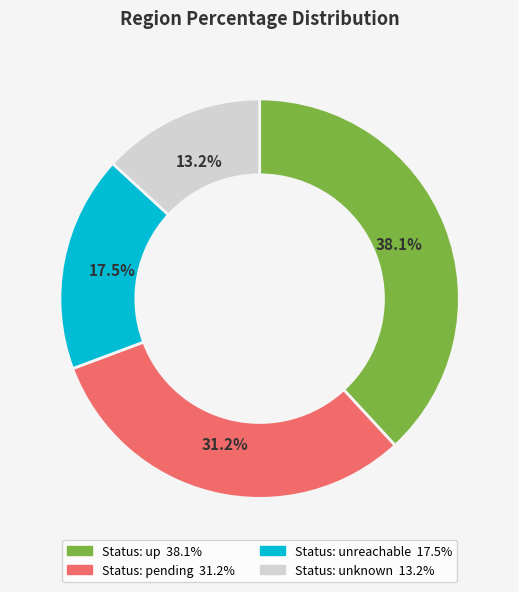

To the nearest percent, what is the average slice percentage?

25%